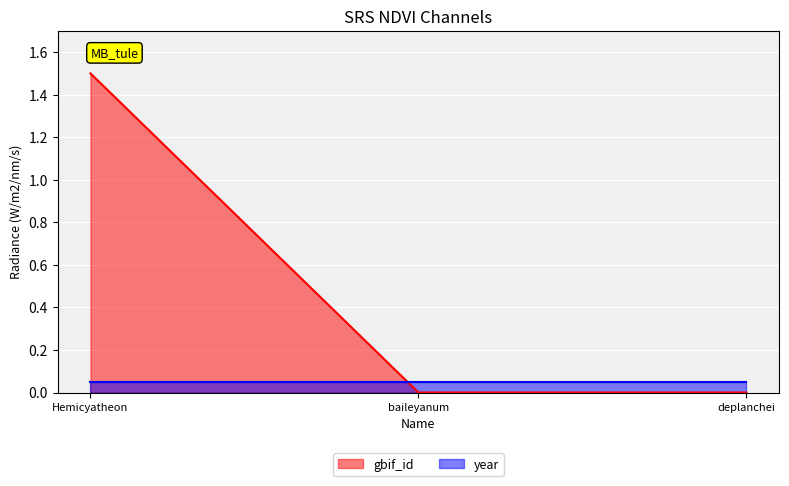

Rank the series by their average value, from lowest to highest.

year, gbif_id